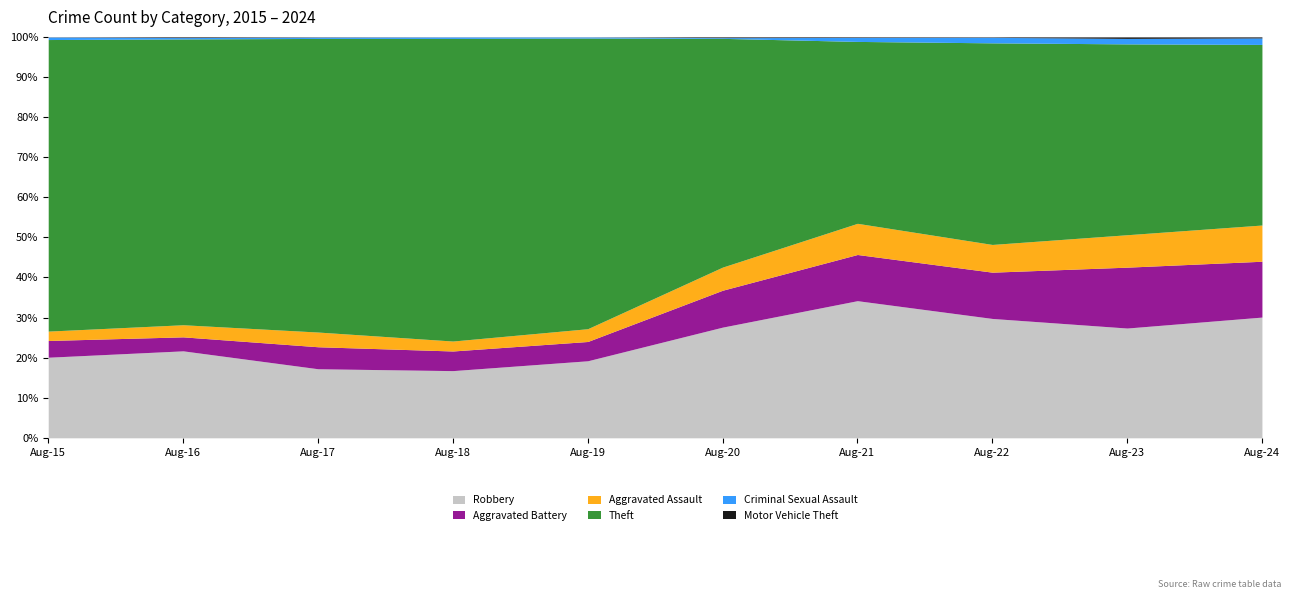

What is the maximum value for Robbery?

34.2